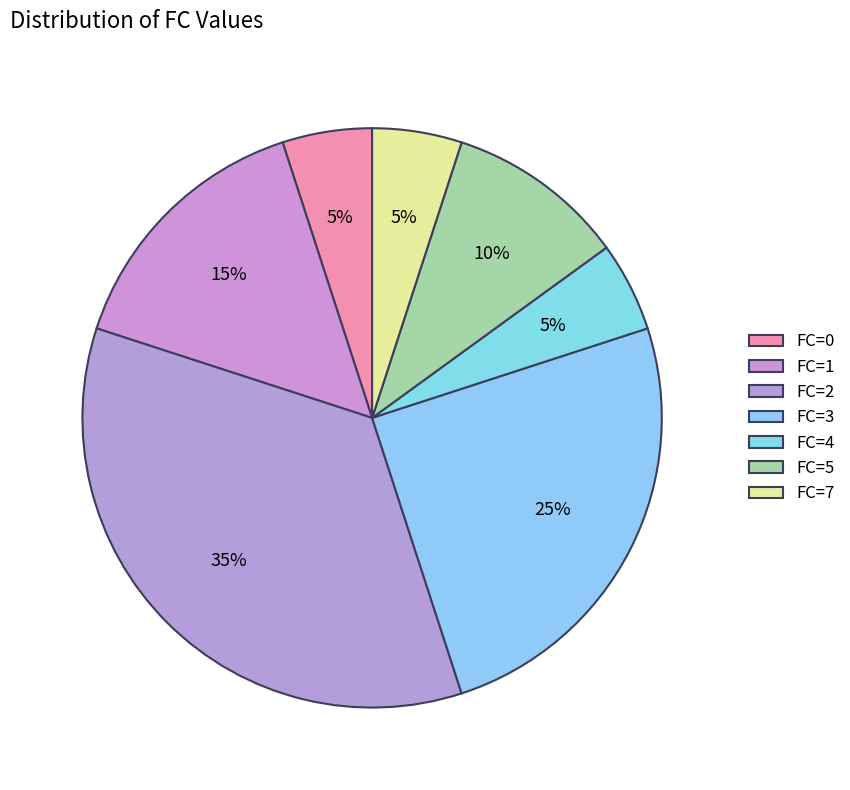

How many segments does this pie chart have?

7